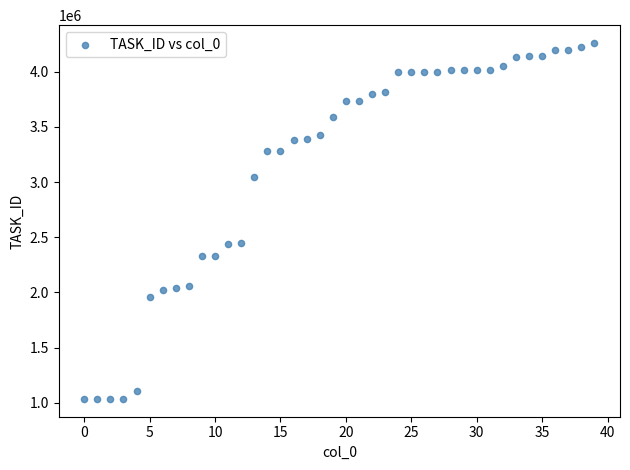

What is the range of Y values (max minus min)?

3228415